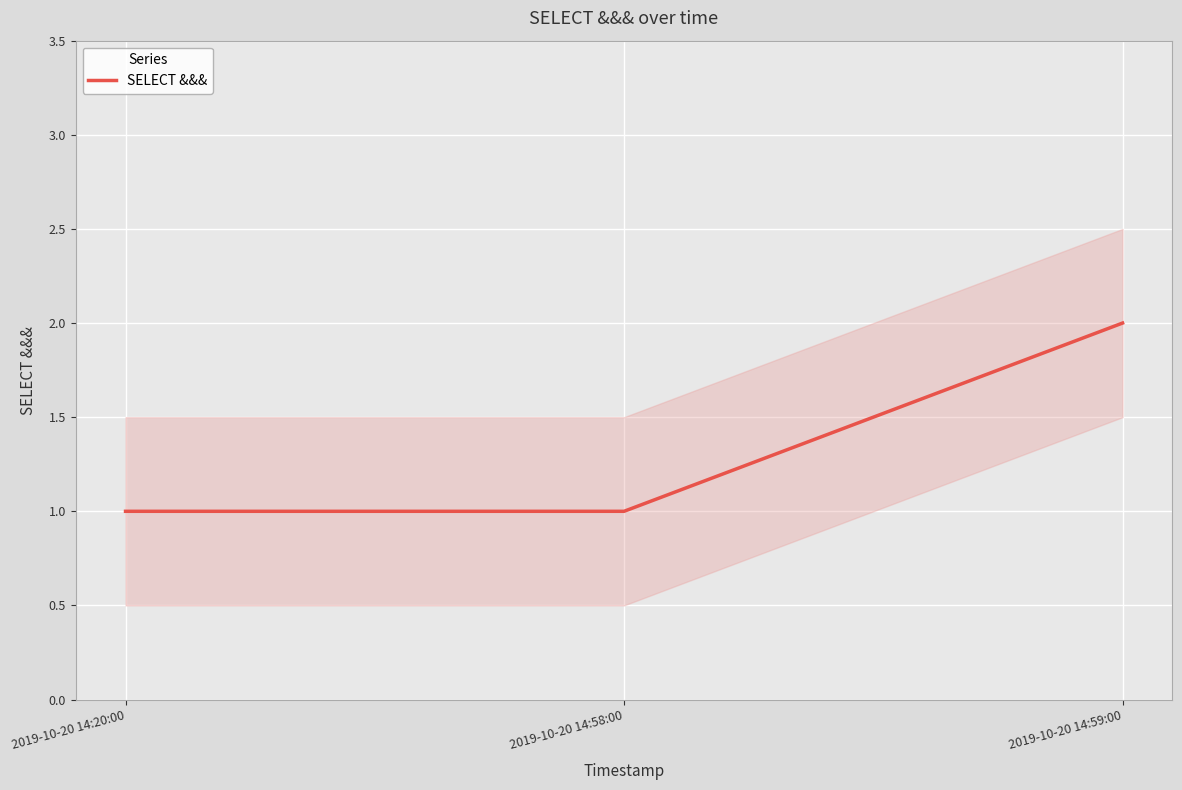

Rank the categories by value from lowest to highest.

2019-10-20 14:20:00, 2019-10-20 14:58:00, 2019-10-20 14:59:00